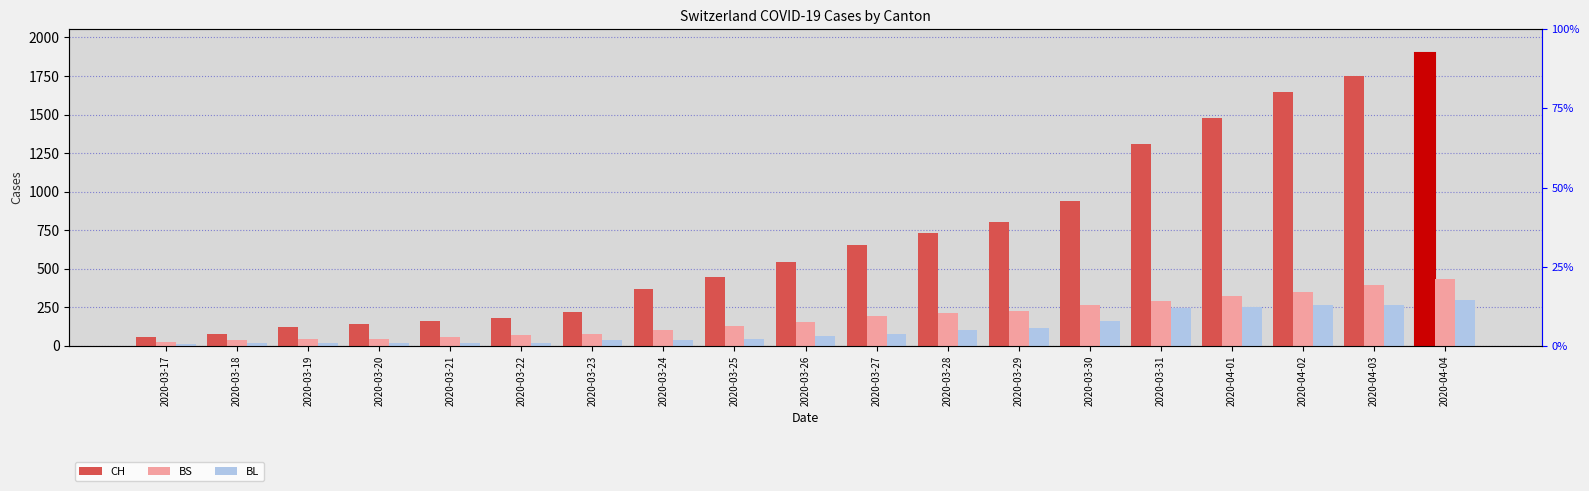

What position from the right is 2020-03-18?

18